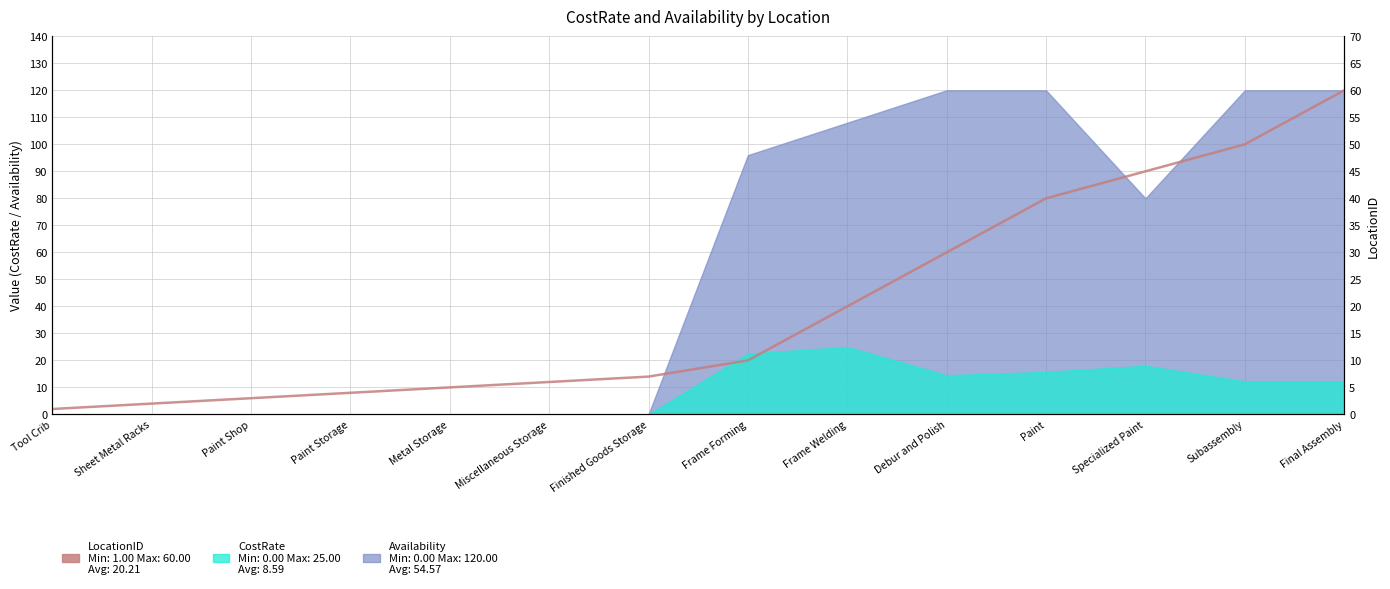

What is the smallest value displayed?

1